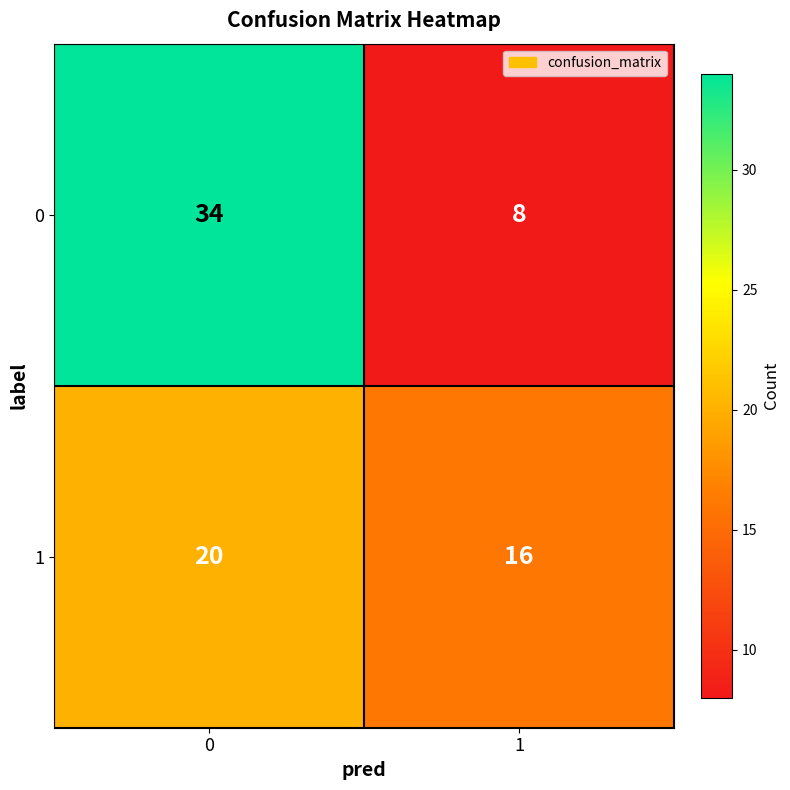

At which category does the chart reach its minimum across all series?

1